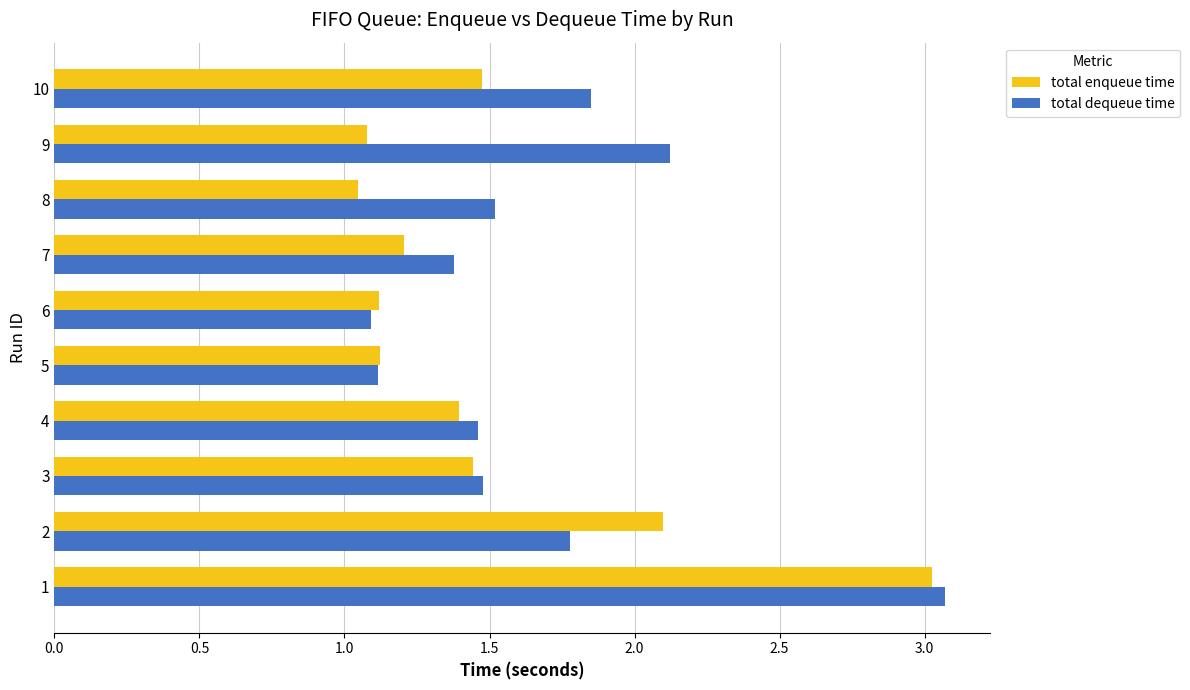

Between 4 and 9, which series saw the biggest shift?

total dequeue time